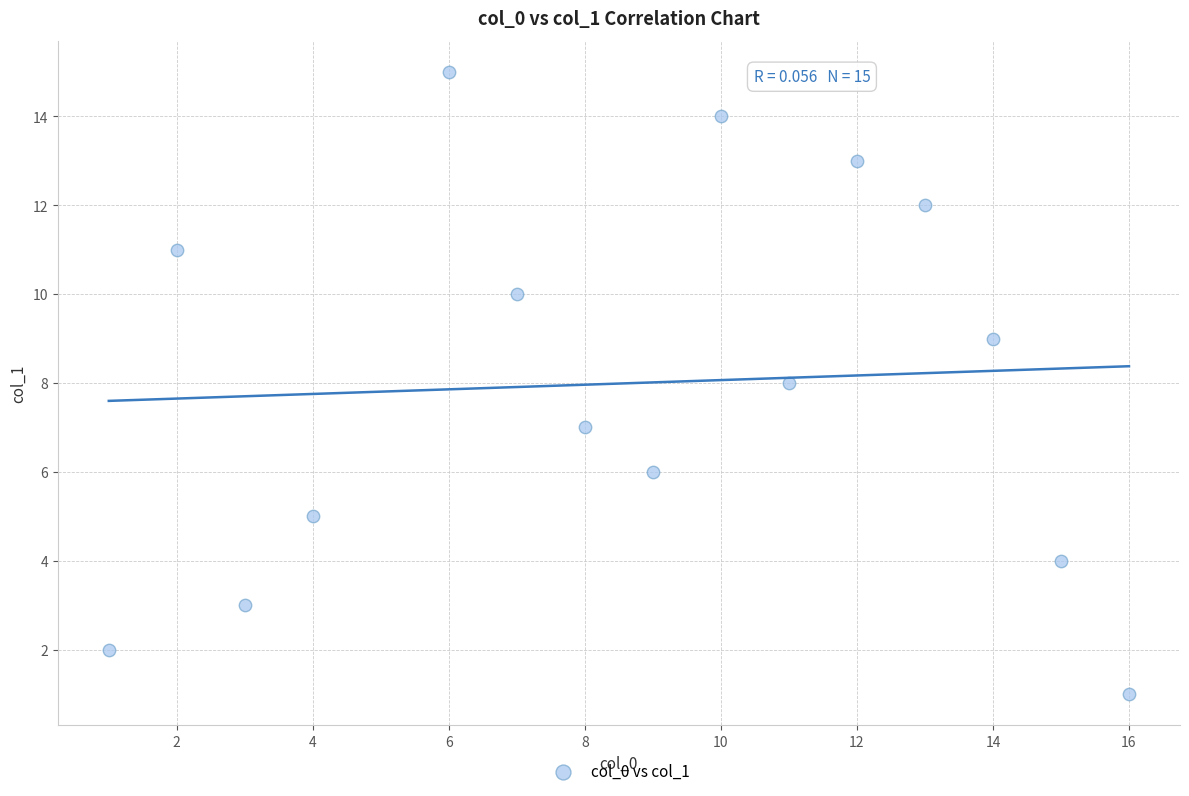

What is the range of X values (max minus min)?

15